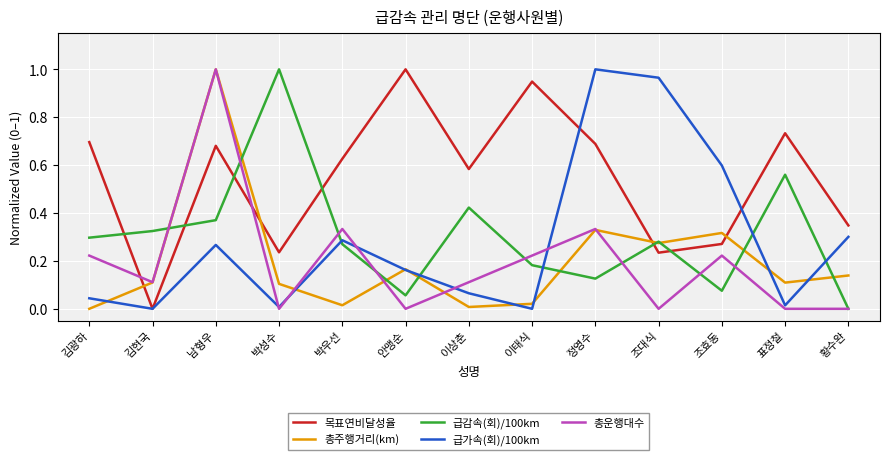

Which series changed the most between 박우선 and 황수완?

총운행대수